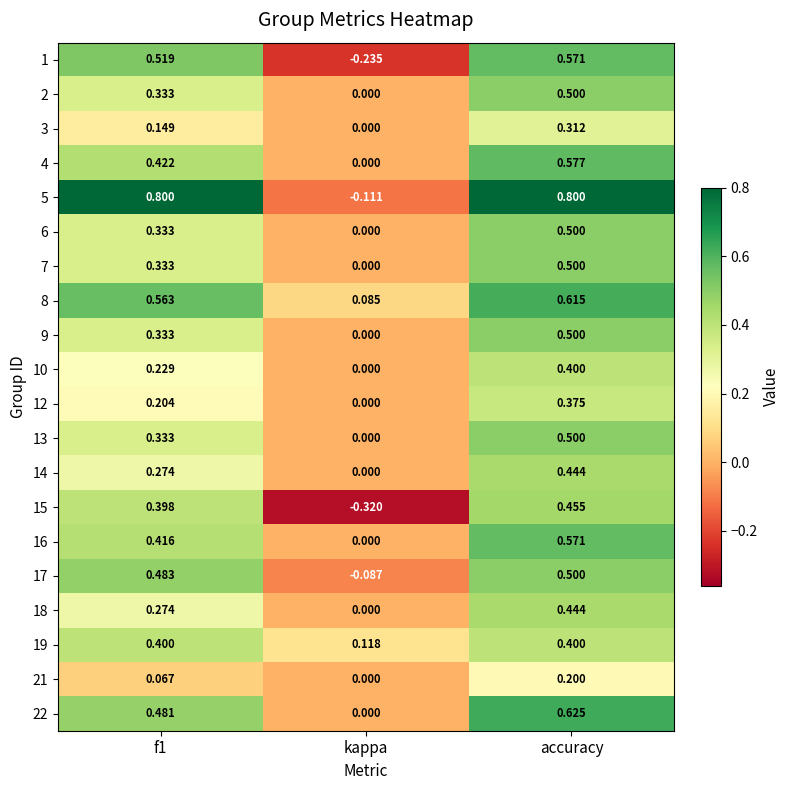

Which category has the highest value in the 8 series?

accuracy